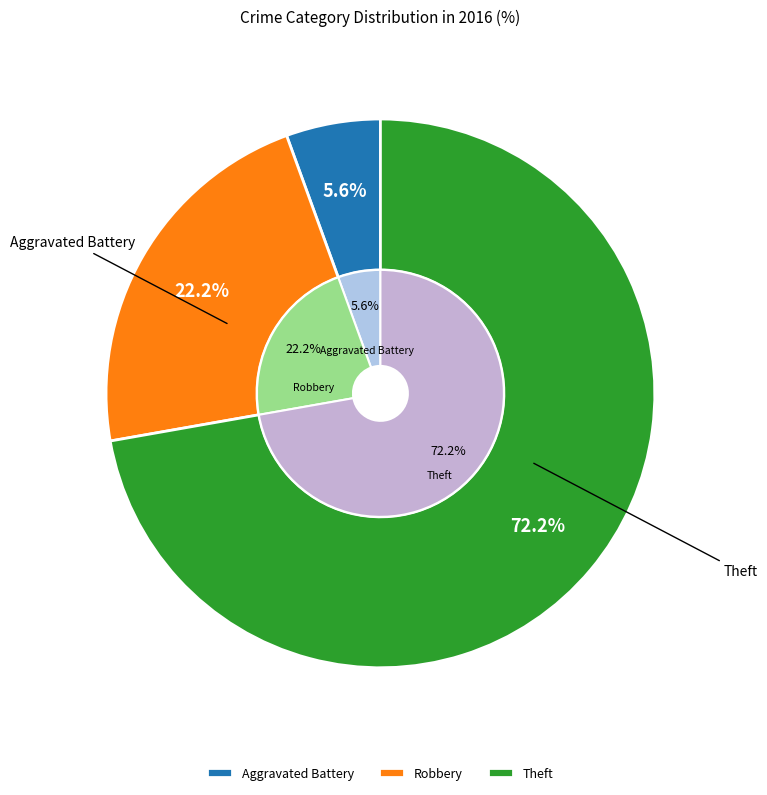

Rank the categories by value from highest to lowest.

Theft, Robbery, Aggravated Battery